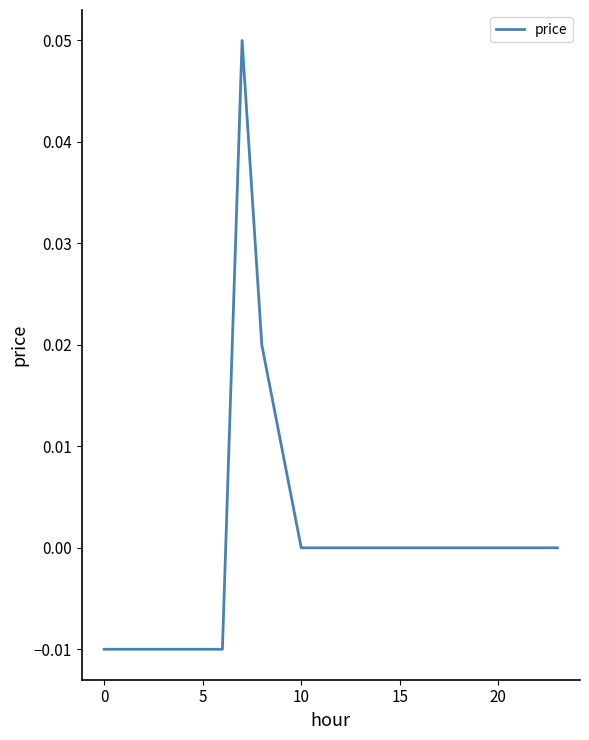

At which label is the value closest to 0?

10